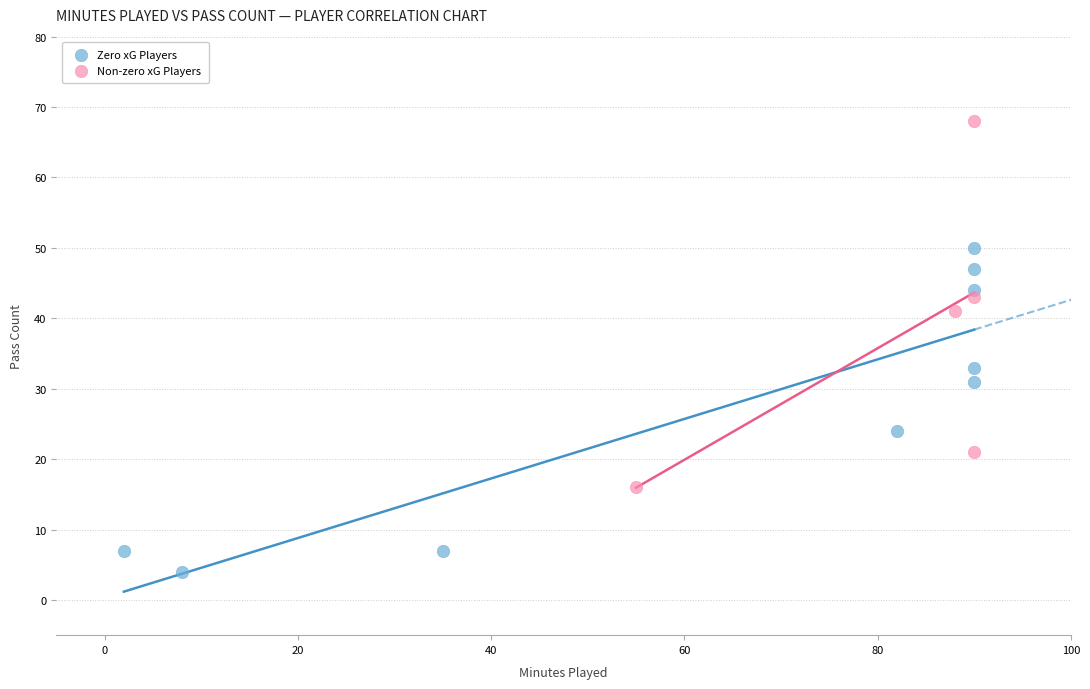

Which series contains the highest Y value?

Non-zero xG Players